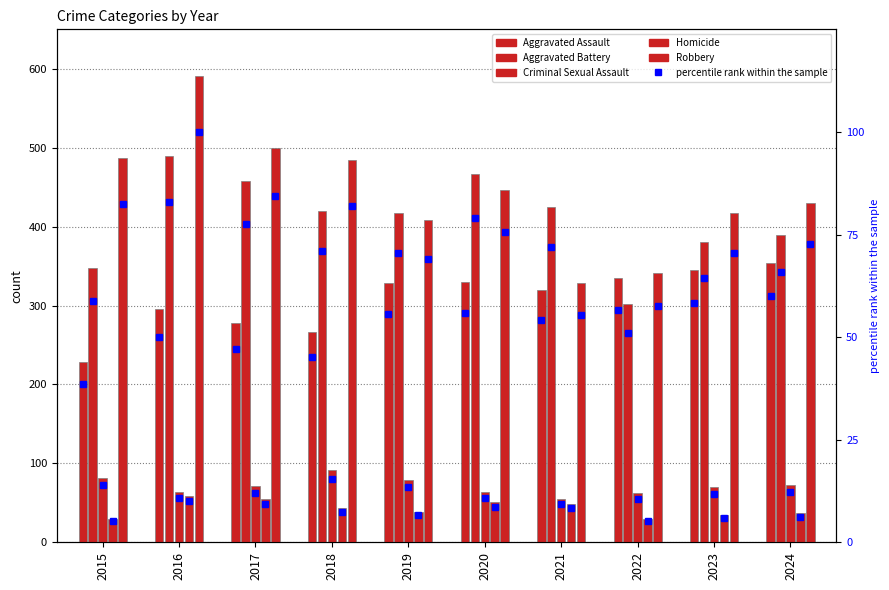

At which label does Homicide reach its peak?

2016